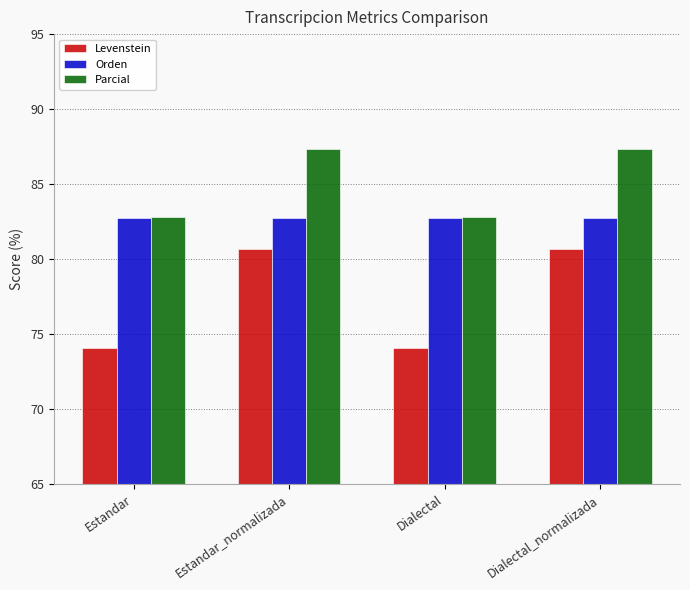

What is the value of the Parcial bar at the 1st from the left?

82.8